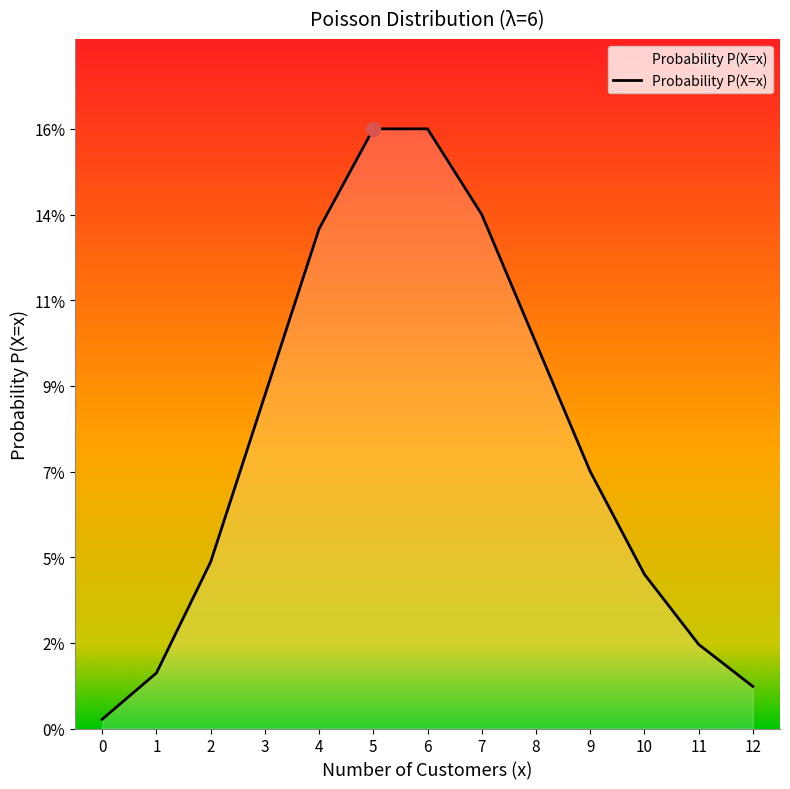

Does the chart have visible grid lines?

No